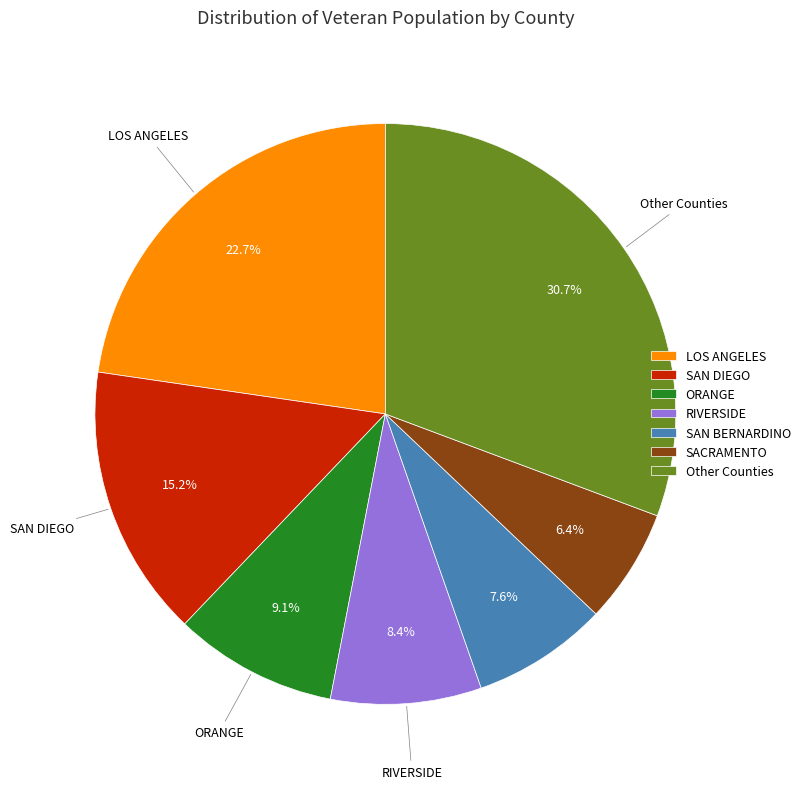

How much of the chart is everything except LOS ANGELES?

77.3%